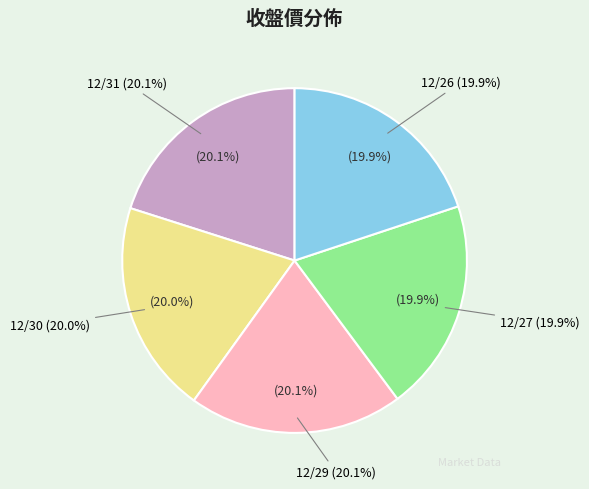

True or false: 12/31 accounts for 6% of the total.

False